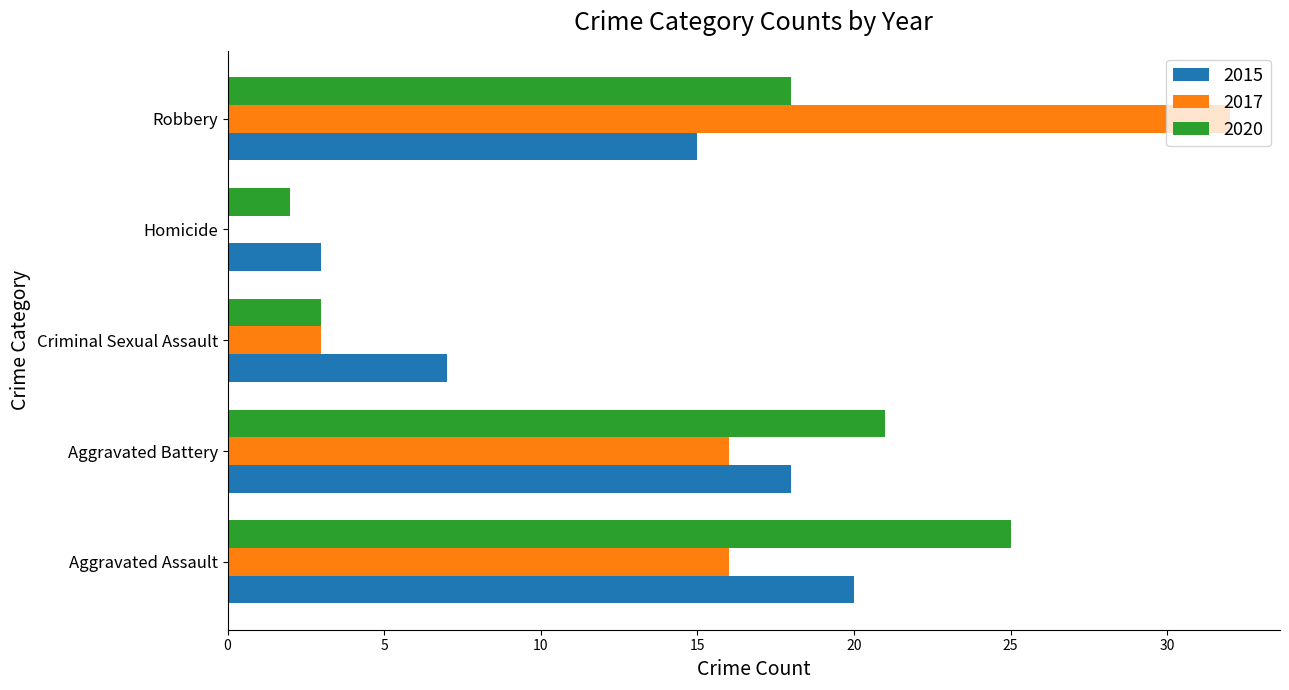

What is the total value across all series at Criminal Sexual Assault?

13